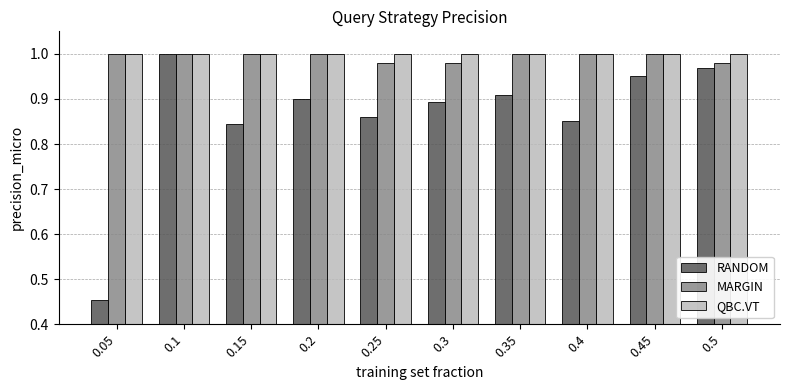

Are the bars grouped side by side (vs. stacked)?

Yes